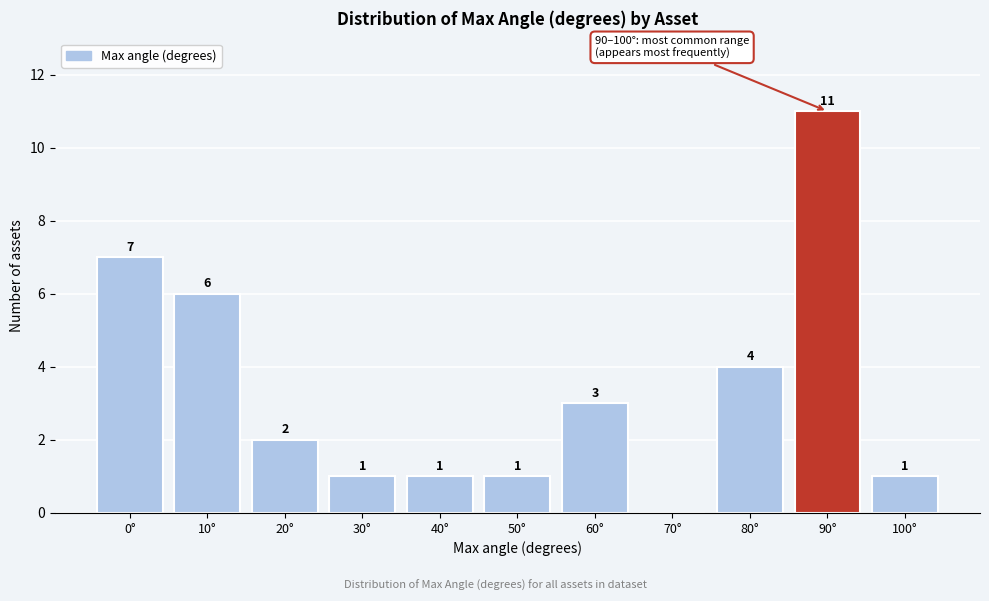

Reading left to right, list all the values displayed in this chart.

0°=7	10°=6	20°=2	30°=1	40°=1	50°=1	60°=3	70°=0	80°=4	90°=11	100°=1